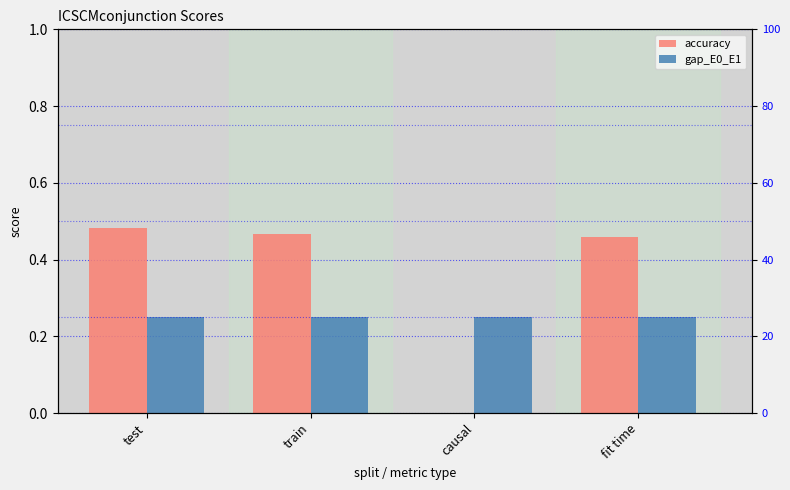

At how many categories does at least one series exceed 0?

4